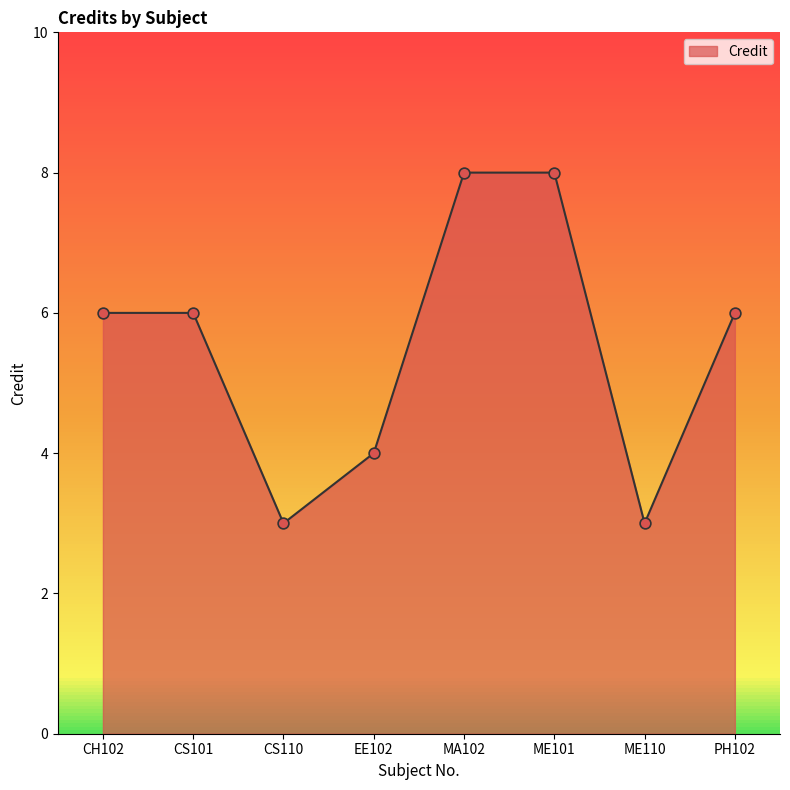

What is the change in value from CH102 to ME110?

-3